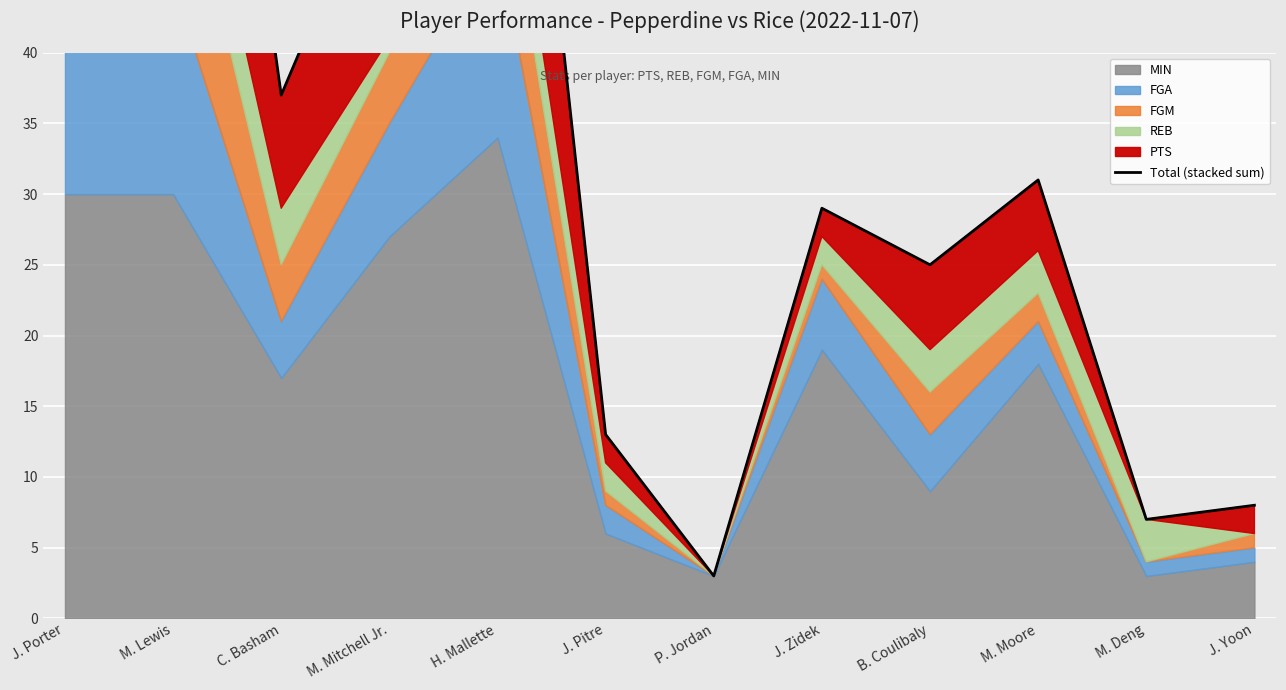

List the labels in order of value, smallest first.

P. Jordan, M. Deng, J. Yoon, J. Pitre, B. Coulibaly, J. Zidek, M. Moore, C. Basham, M. Mitchell Jr., J. Porter, H. Mallette, M. Lewis